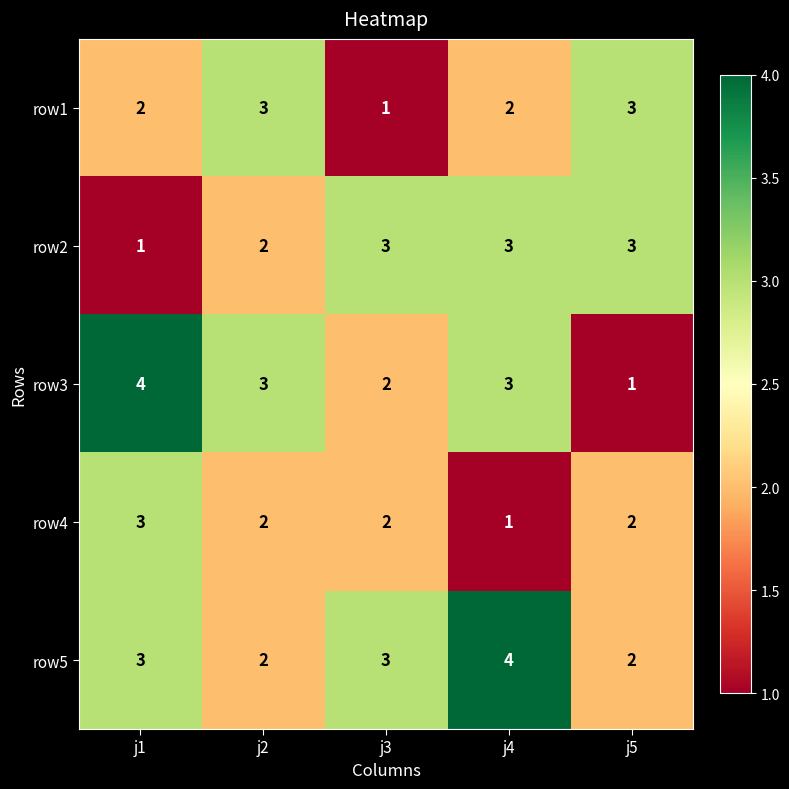

At which label does row1 reach its minimum?

j3